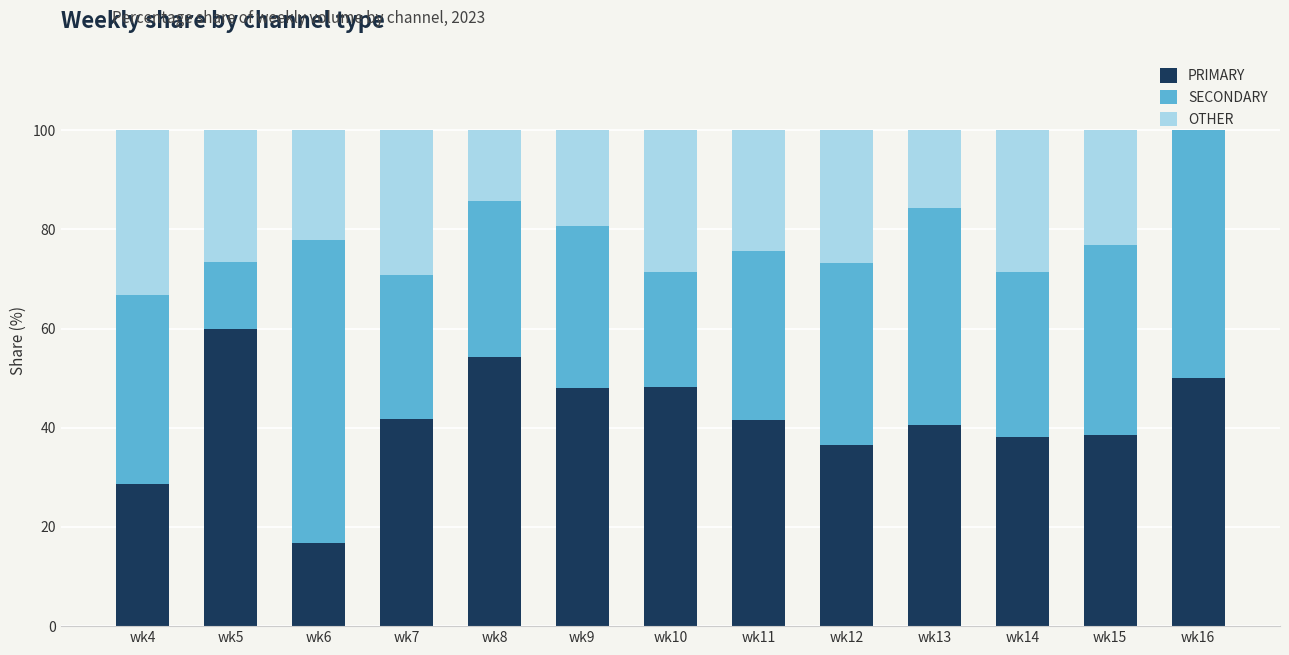

What is the sum of the PRIMARY values at wk14 and wk15?

76.6